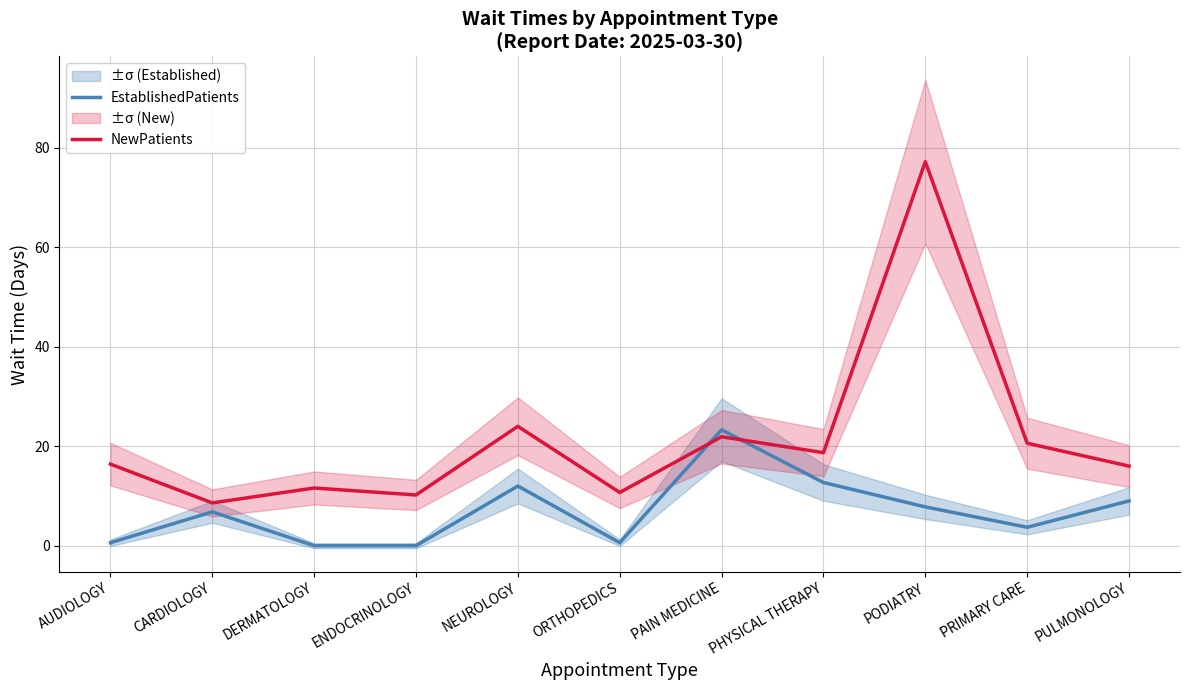

The value of NewPatients at PAIN MEDICINE is 21.9. True or false?

True